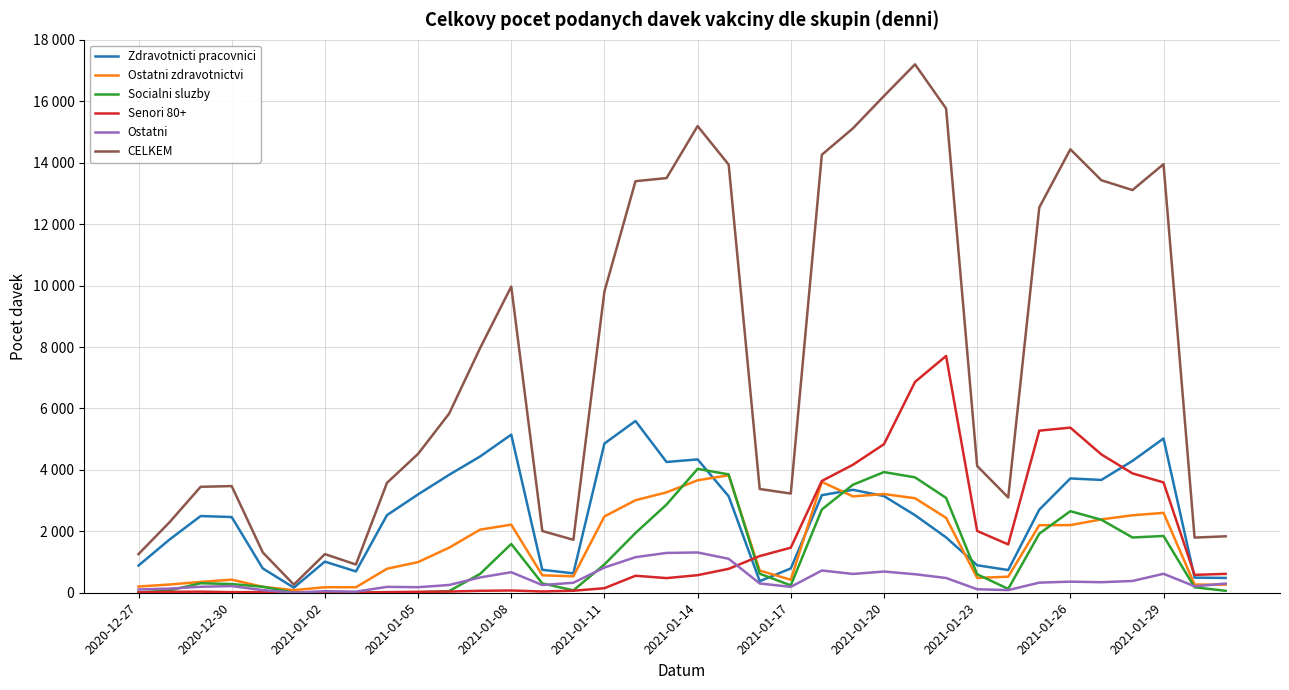

What are all the series names shown in the legend?

Zdravotnicti pracovnici, Ostatni zdravotnictvi, Socialni sluzby, Senori 80+, Ostatni, CELKEM